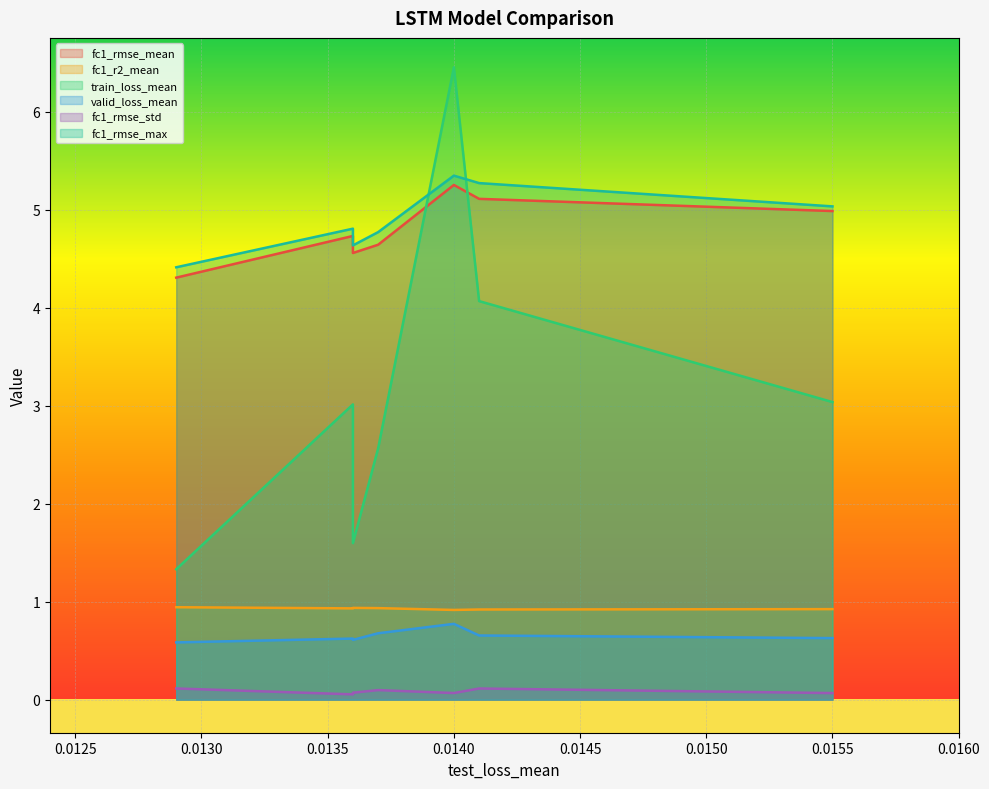

True or false: fc1_rmse_mean and fc1_r2_mean intersect in this chart.

False